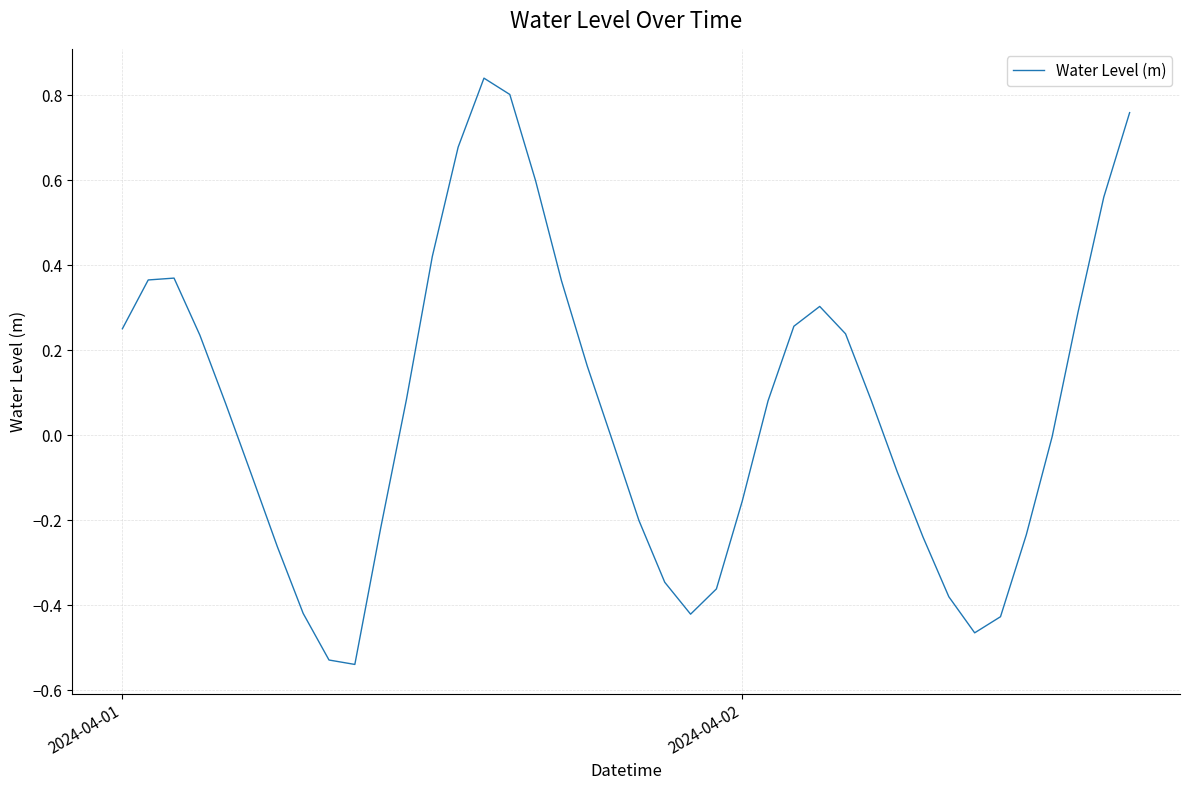

What is the difference between the maximum and minimum values?

1.4